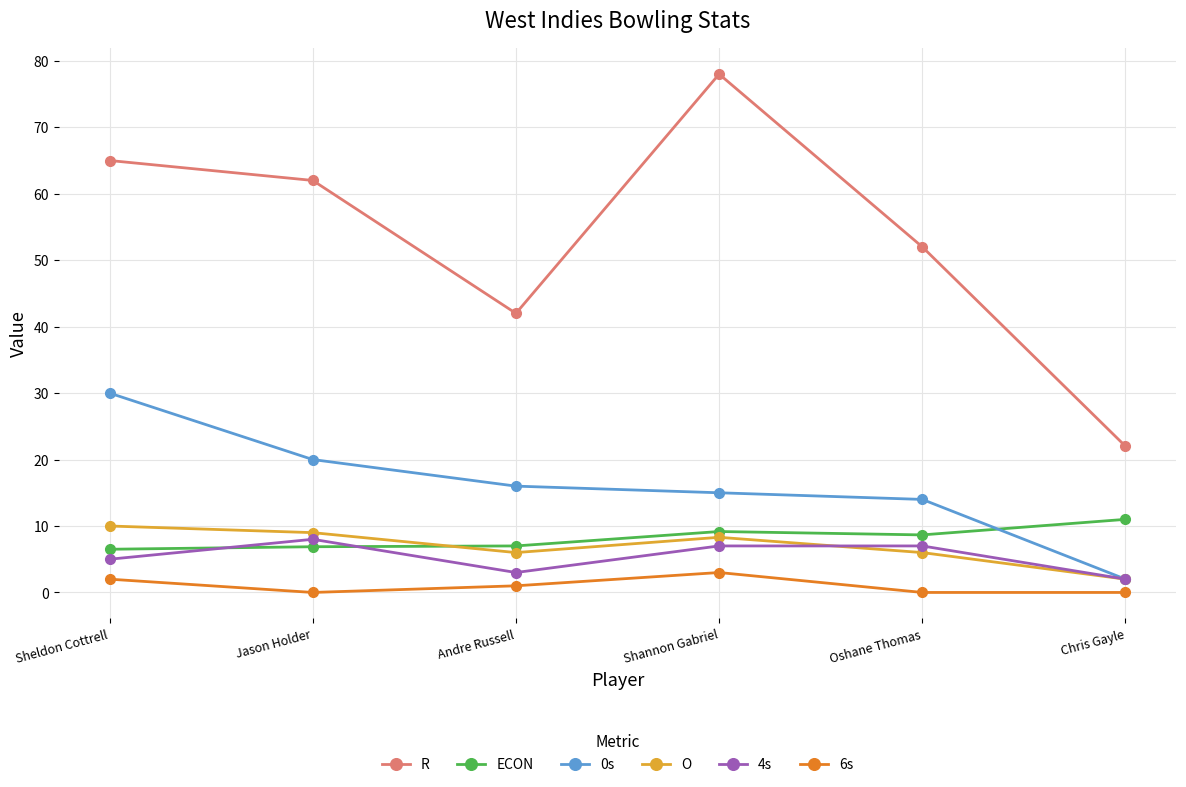

Which series has the largest total across all categories?

R